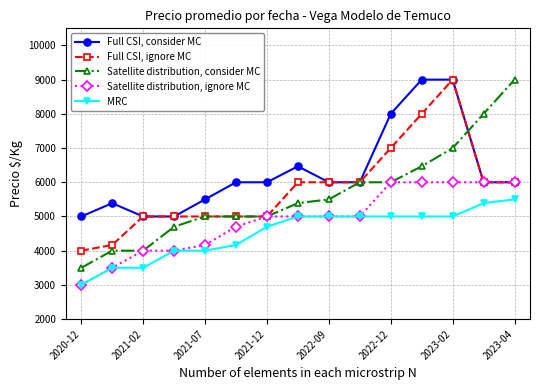

Does the chart display data point markers on the line(s)?

Yes